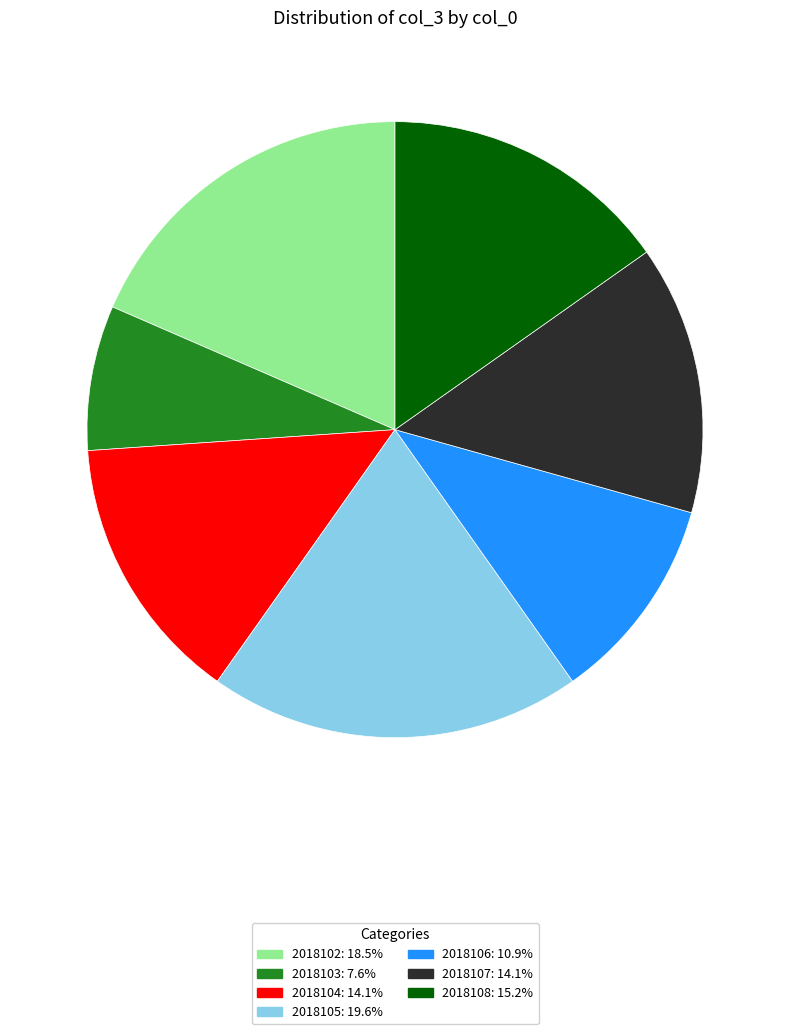

What is the ratio of the value at 2018105: 19.6% to the value at 2018103: 7.6%?

2.6